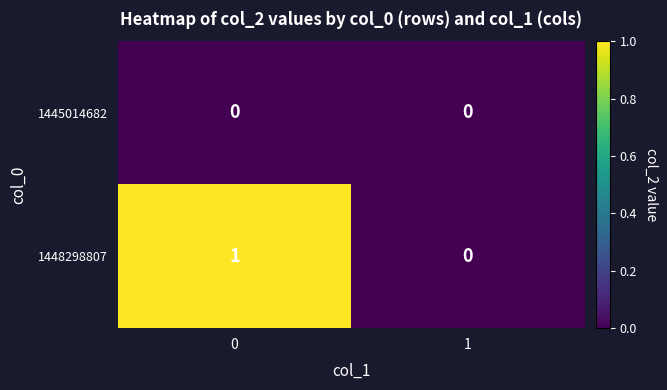

Which series changed the most between 0 and 1?

1448298807